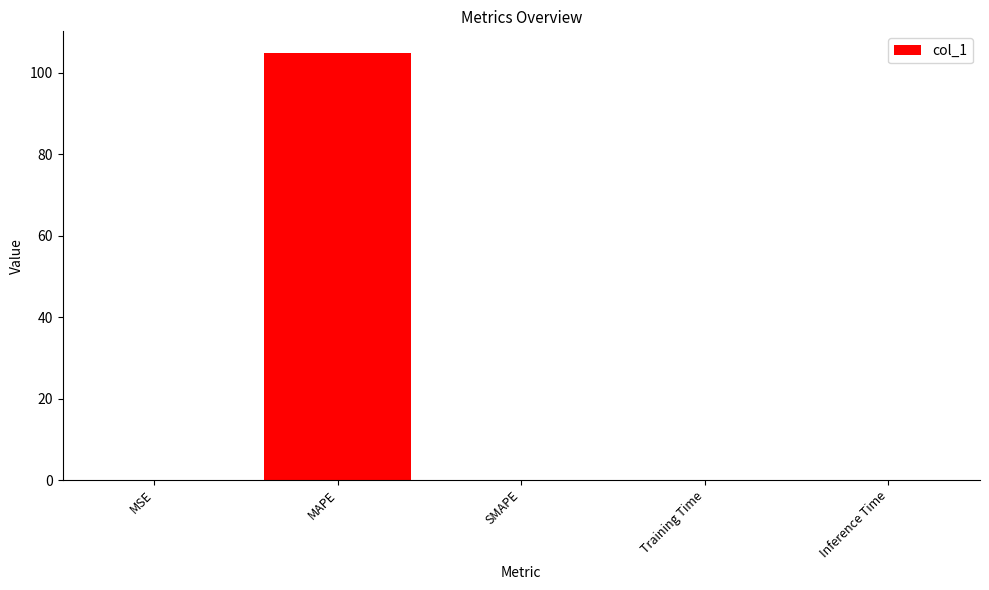

How many series are shown in this chart?

1